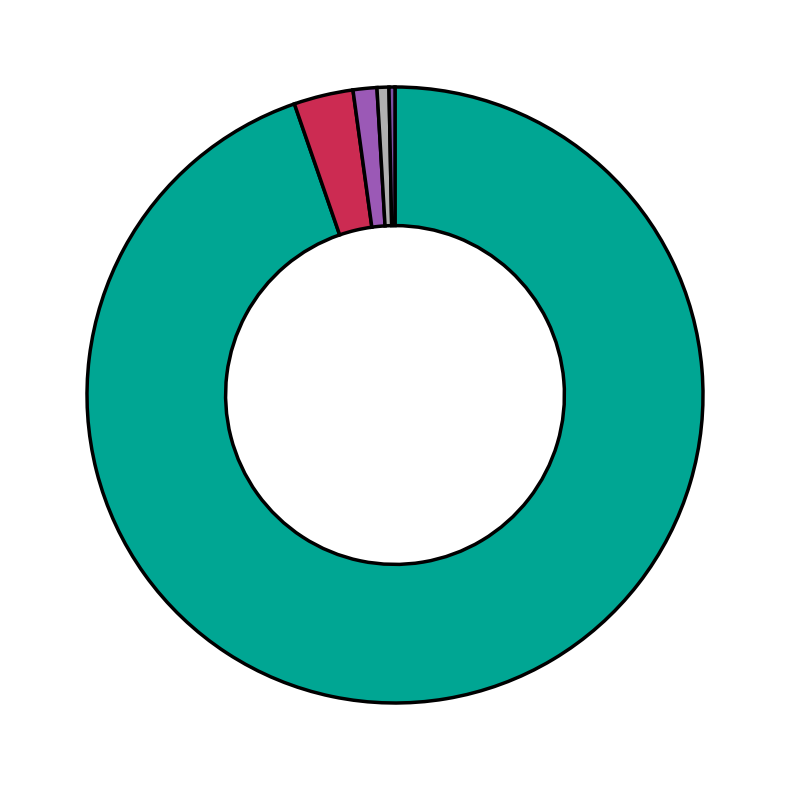

To the nearest percent, what is the average slice percentage?

20%